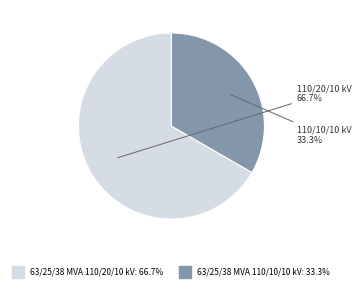

True or false: 63/25/38 MVA 110/20/10 kV accounts for 67% of the total.

True